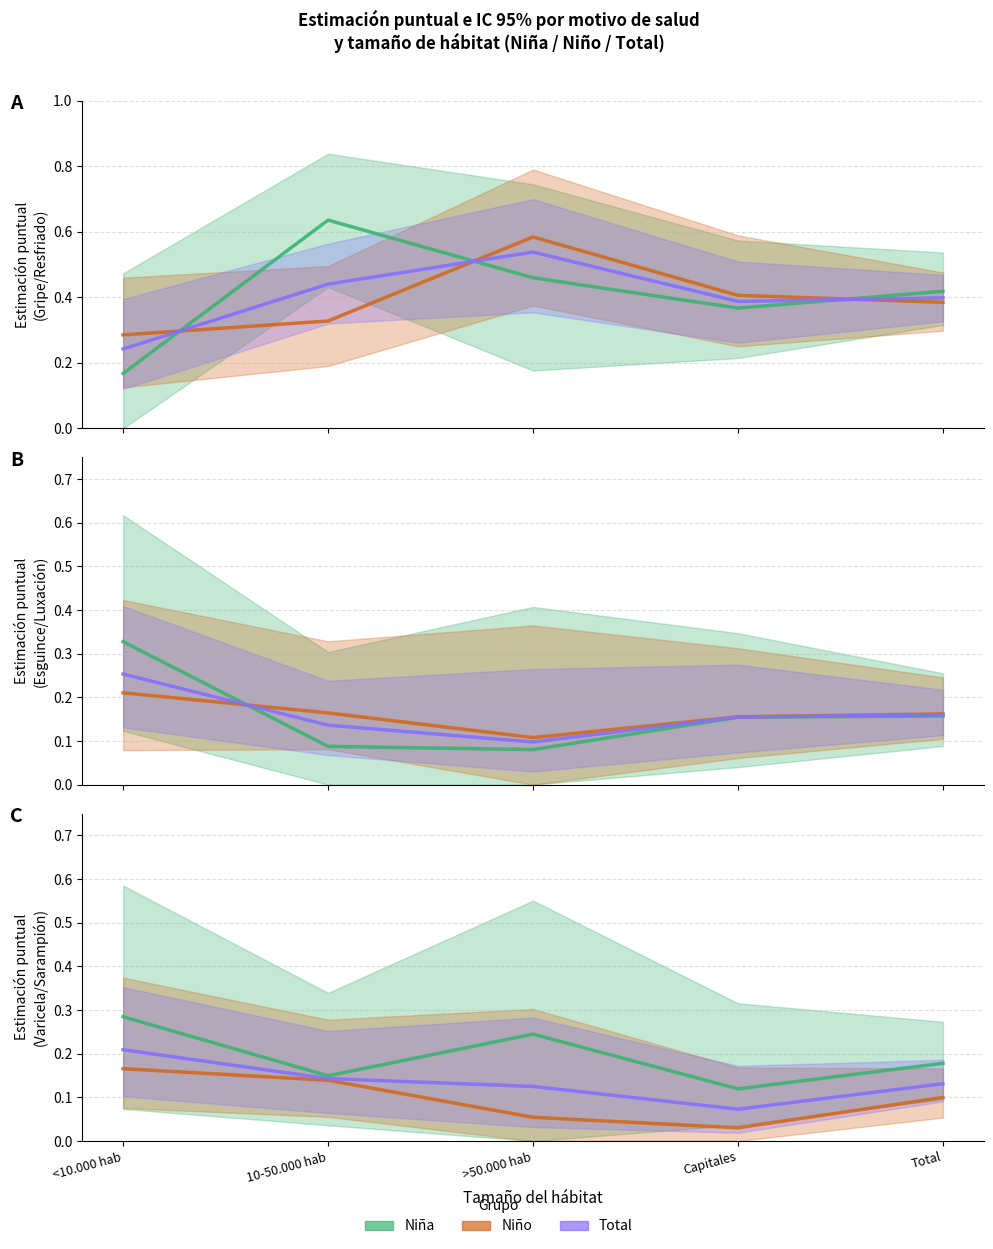

What is the highest value of the Total series?

0.2